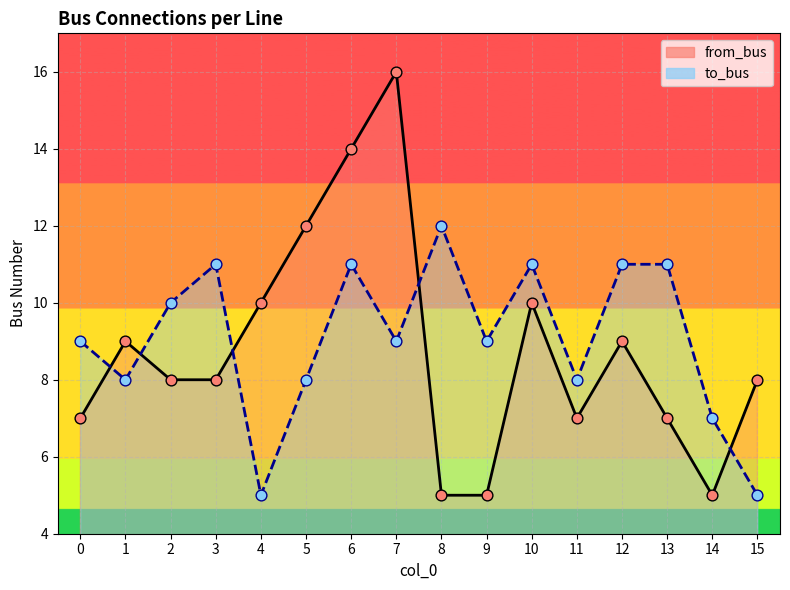

Which series has the largest total across all categories?

to_bus